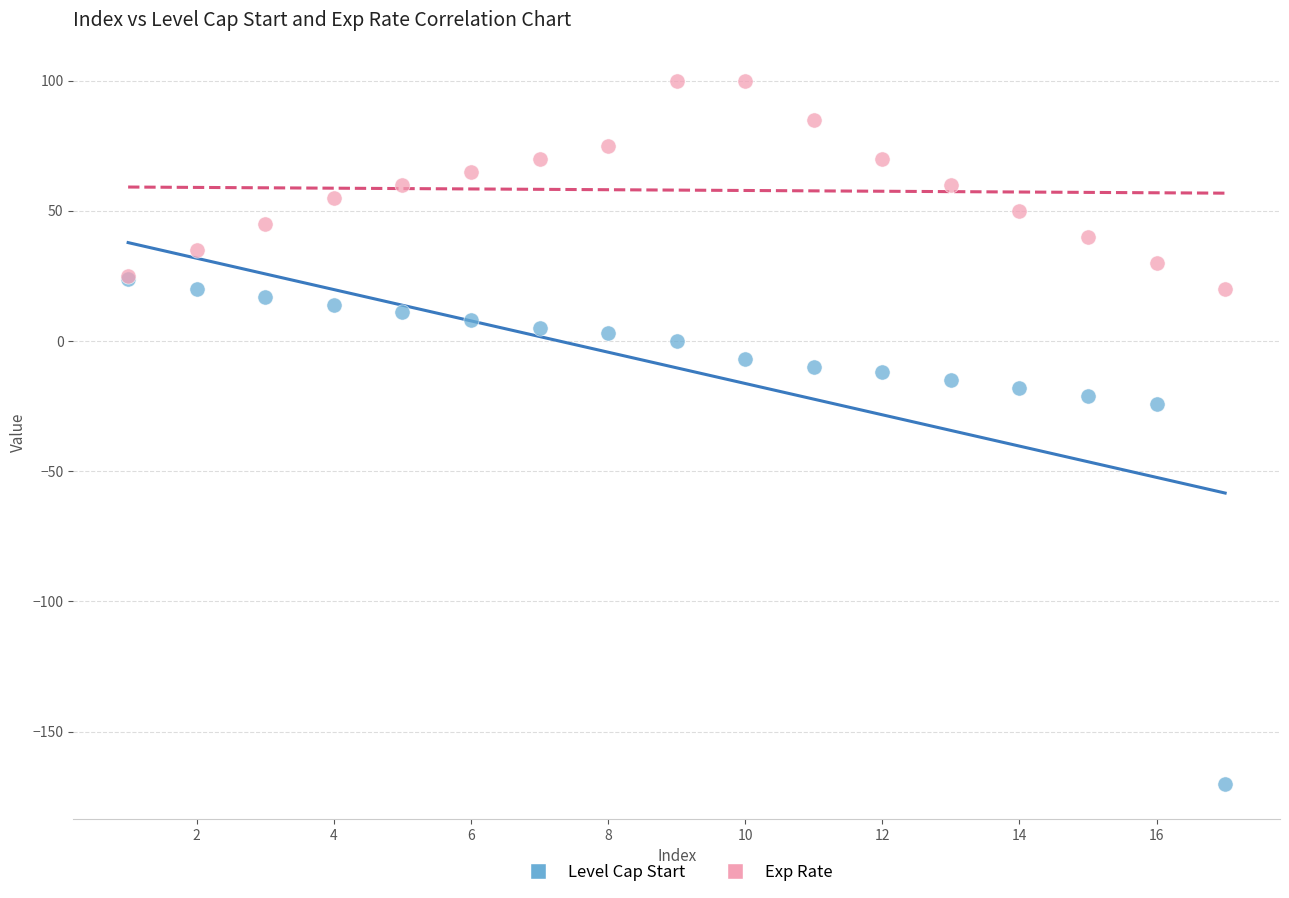

In the Level Cap Start series, what Y value is closest to -73?

-24